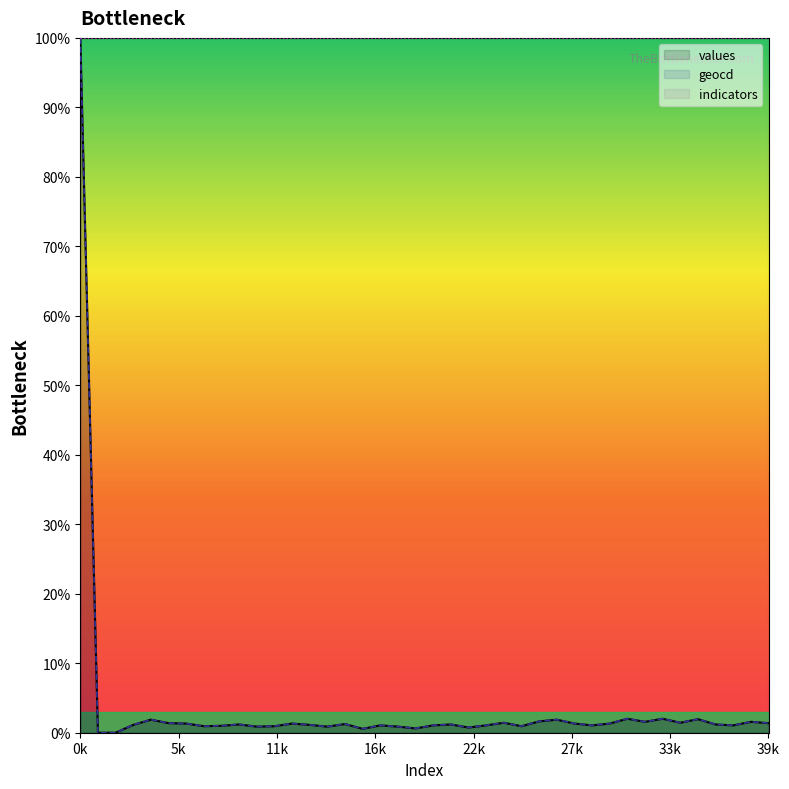

What are all the series names shown in the legend?

values, geocd, indicators